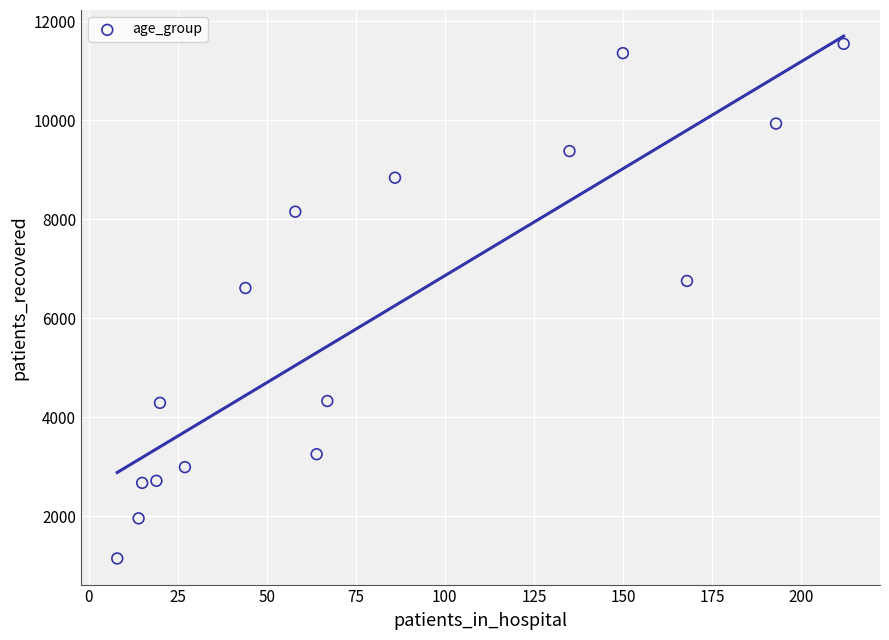

What is the range of Y values (max minus min)?

10390